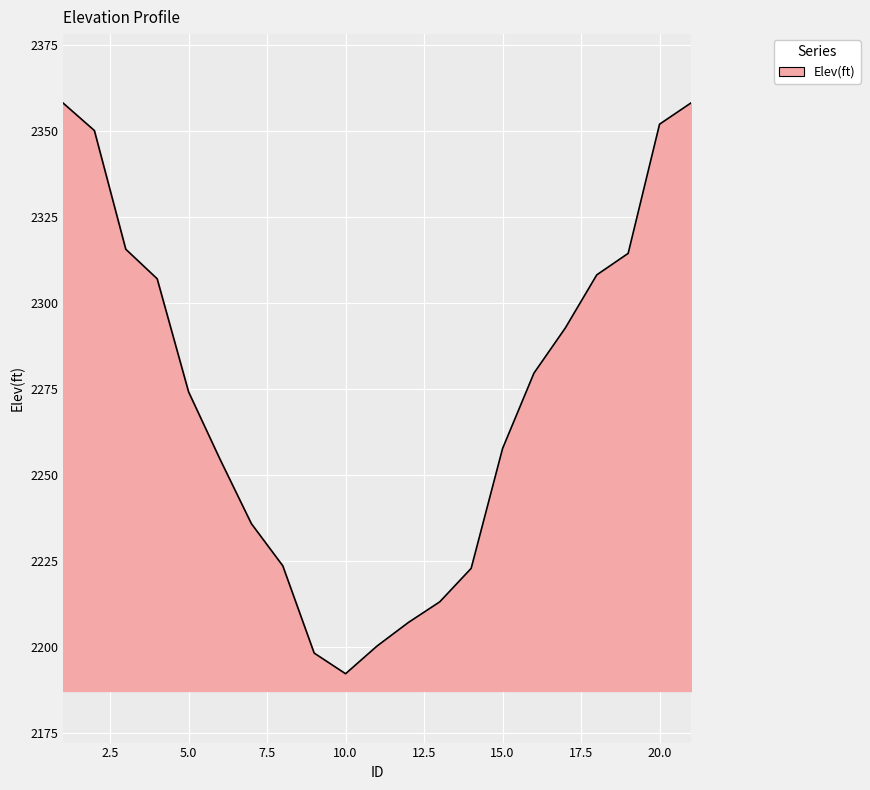

What is the smallest value displayed?

2192.4